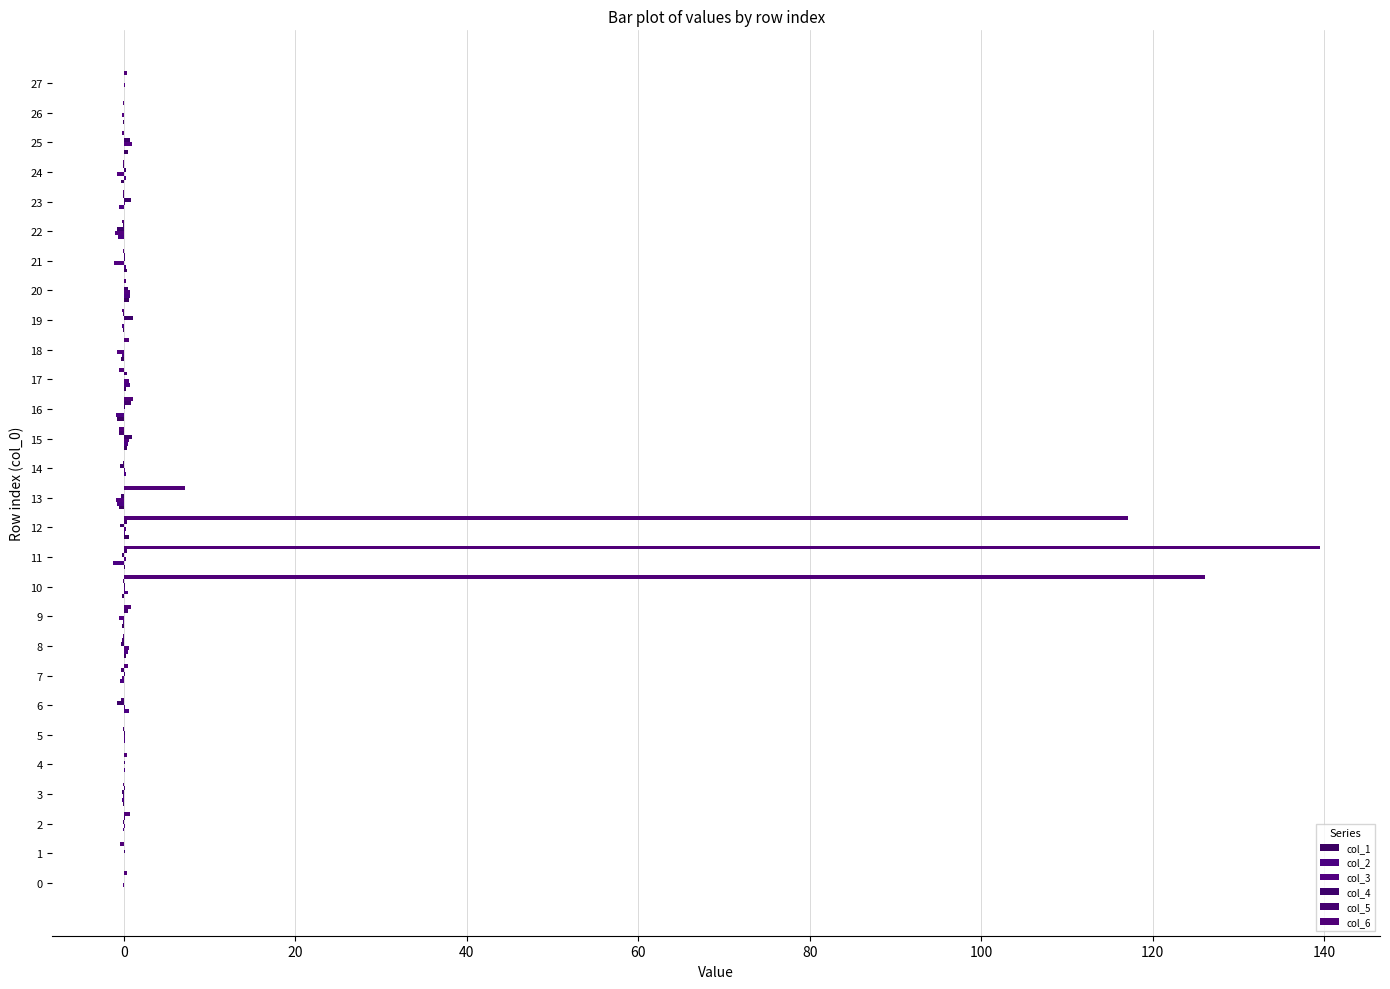

Which category has the highest value in the col_6 series?

11